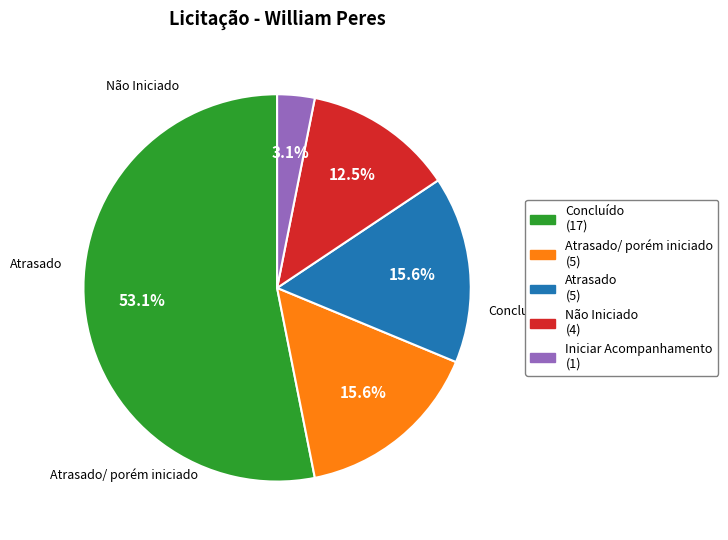

To the nearest percent, what is the average slice percentage?

20%